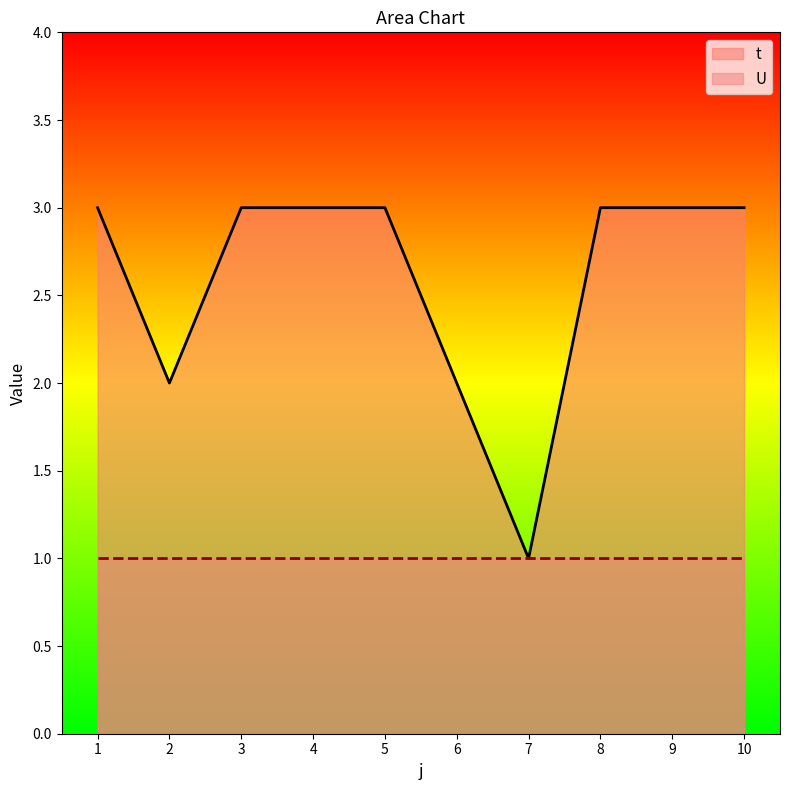

How many points are lower than both their immediate neighbors (excluding endpoints)?

2